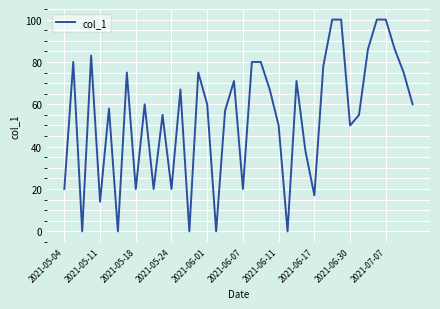

What is the difference between the maximum and minimum values?

100